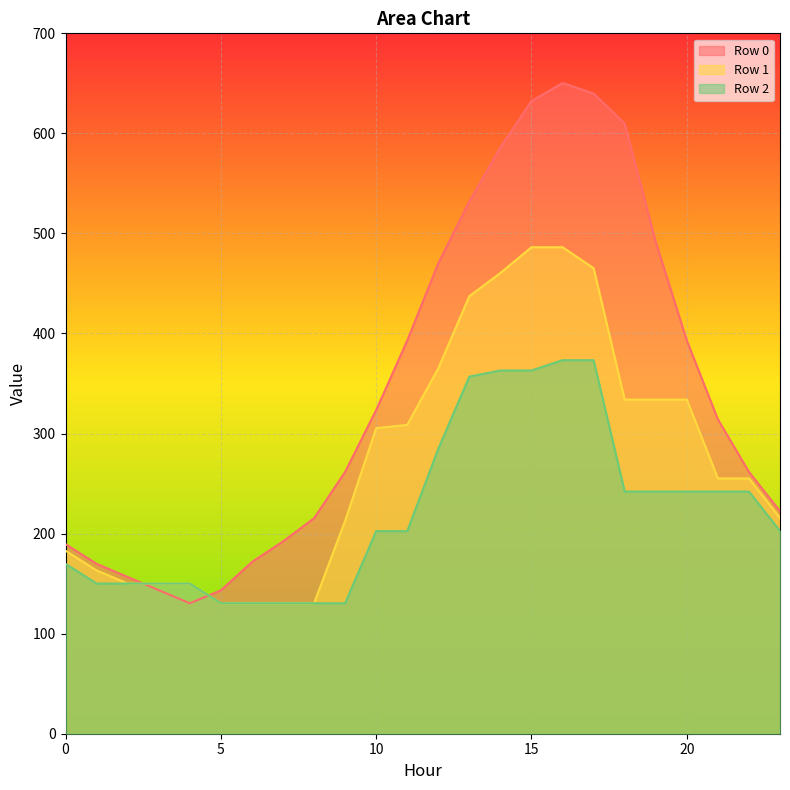

At which label does Row 2 first exceed 202?

10